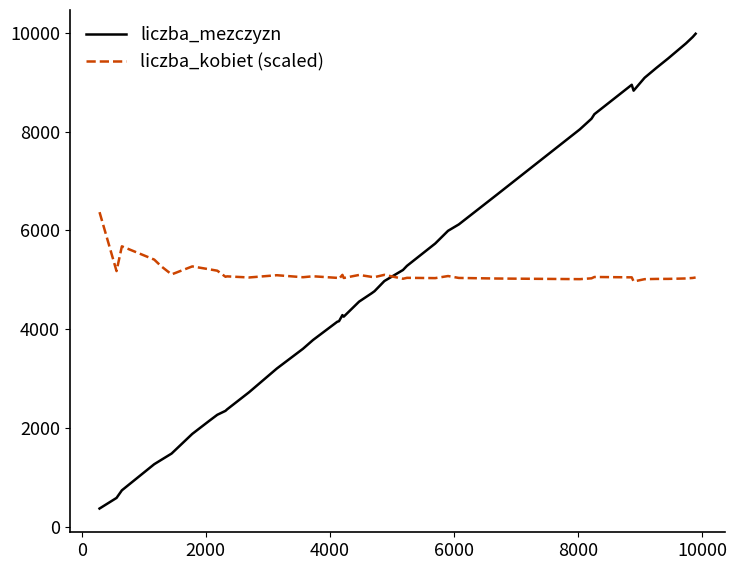

Which series has the largest range (max minus min)?

liczba_mezczyzn